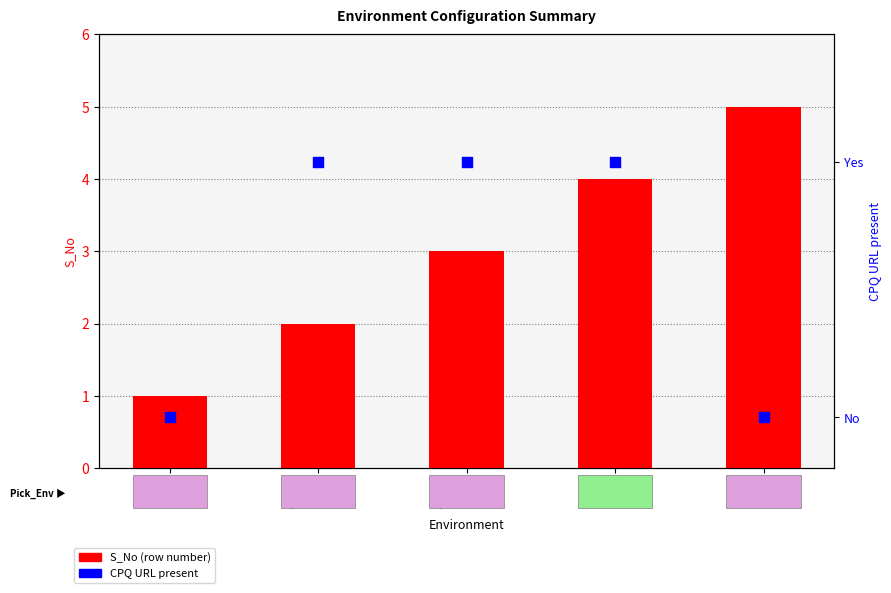

Which series has the largest total across all categories?

S_No (row number)